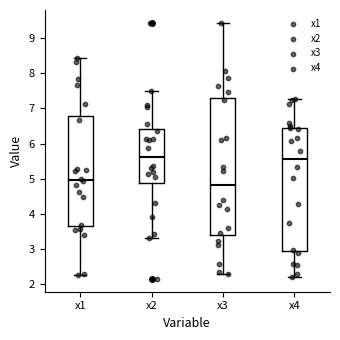

Which box is the tallest, from its lower edge to its upper edge?

x3